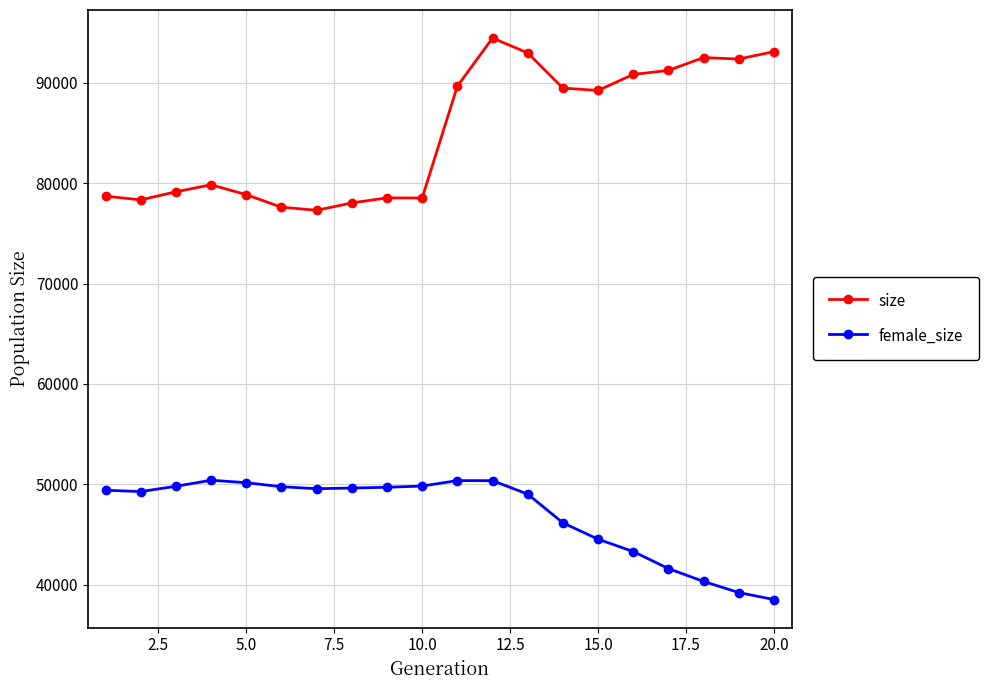

What is the difference between the maximum and second lowest values in the size series?

16859